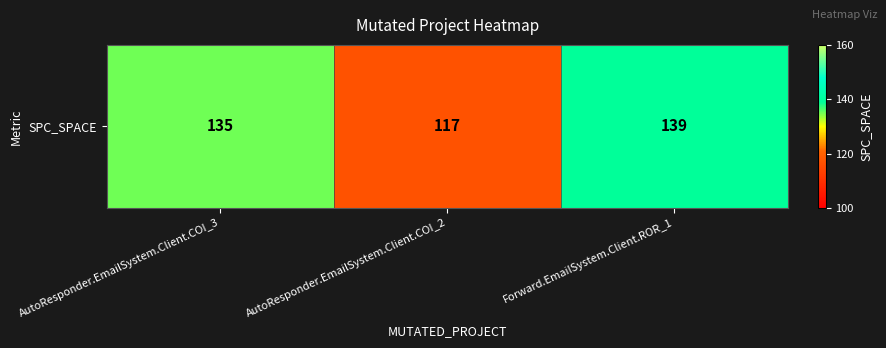

The value at AutoResponder.EmailSystem.Client.COI_3 is 135. True or false?

True